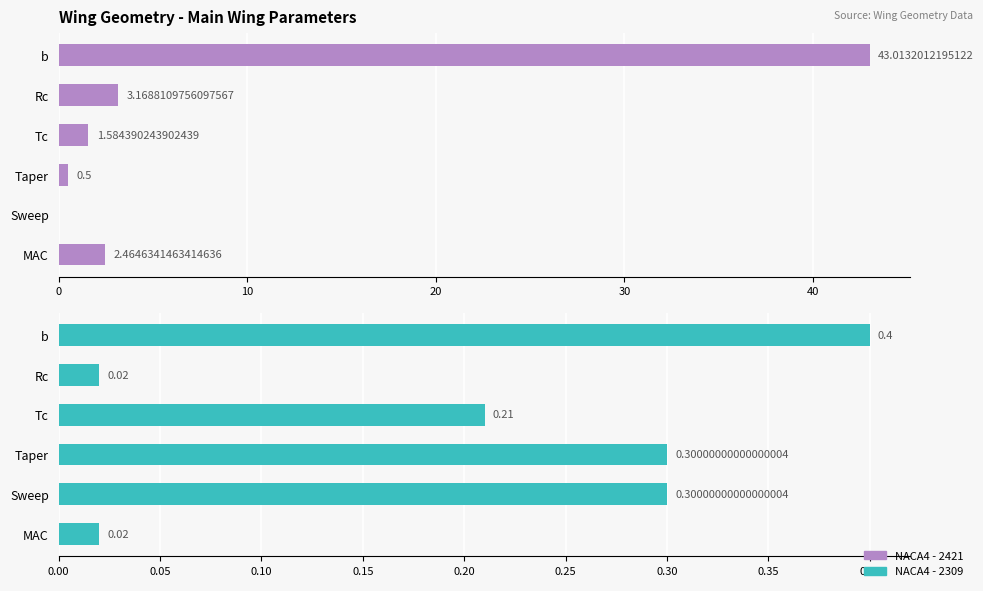

What is the value of the NACA4 - 2309 bar at the 4th from the left?

0.3